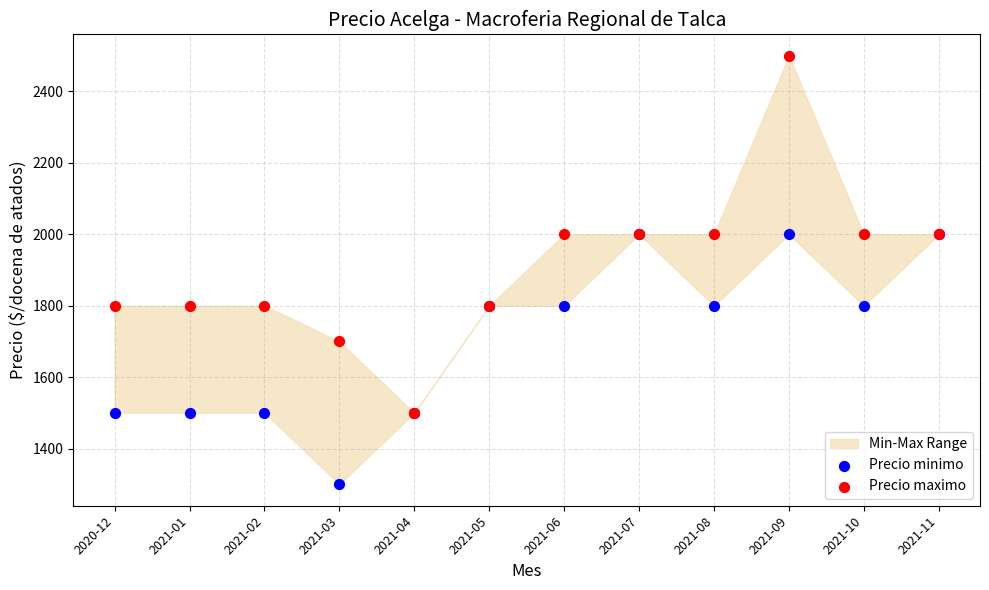

In the Precio minimo series, what Y value is closest to 1650?

1500